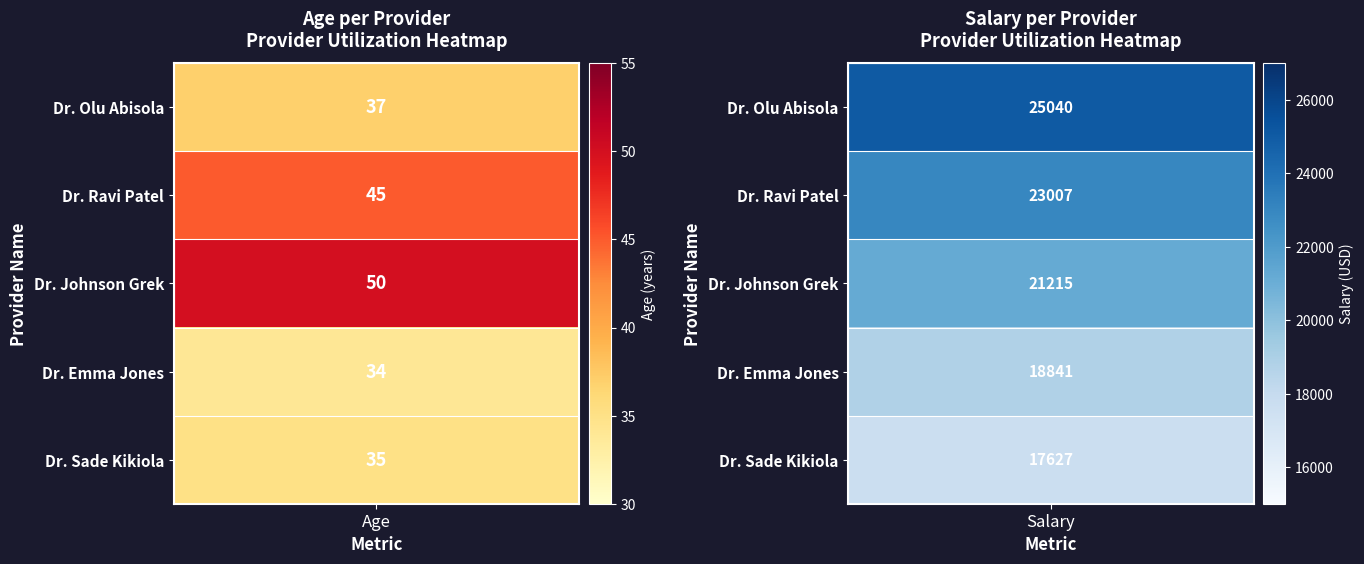

Is the value of Dr. Ravi Patel at 0 greater than the value of Dr. Emma Jones at 0?

Yes